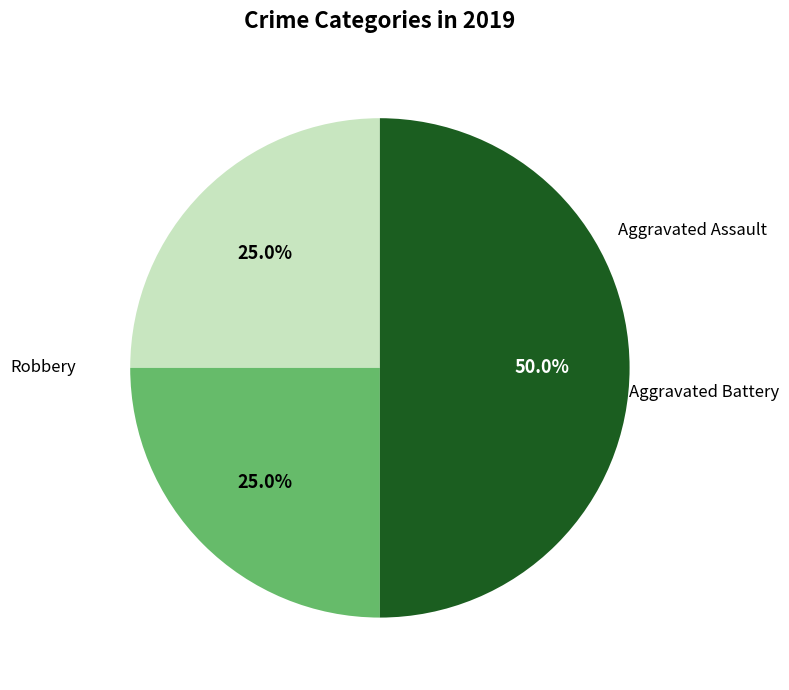

How many slices are in this pie chart?

3